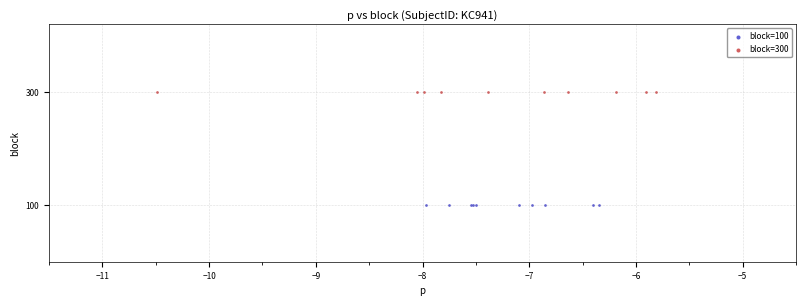

Which series reaches the maximum Y coordinate?

block=300